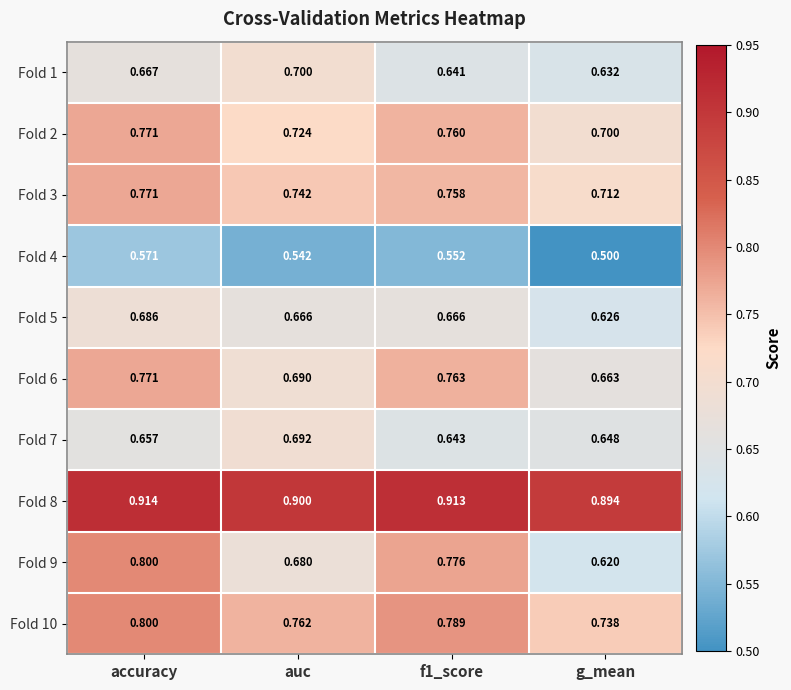

Which category has the lowest value in the Fold 1 series?

g_mean